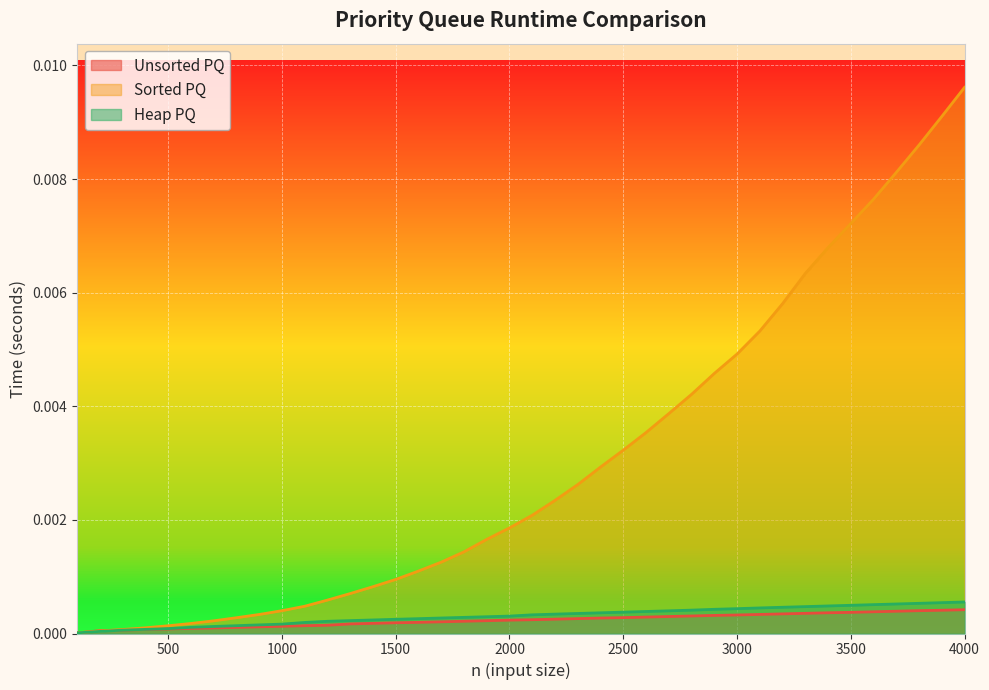

Does the chart display data point markers on the line(s)?

No